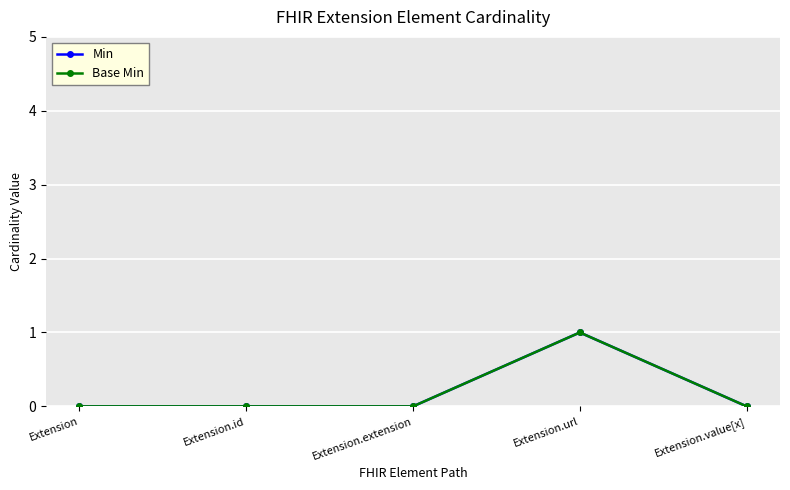

Is this an area chart (filled region under the line)?

No